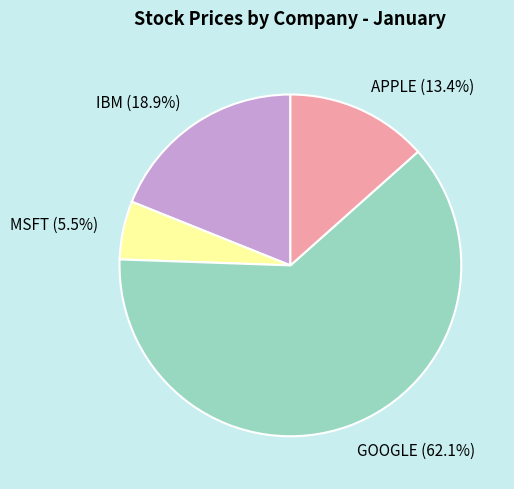

Do APPLE and IBM together represent more than half of the pie?

No